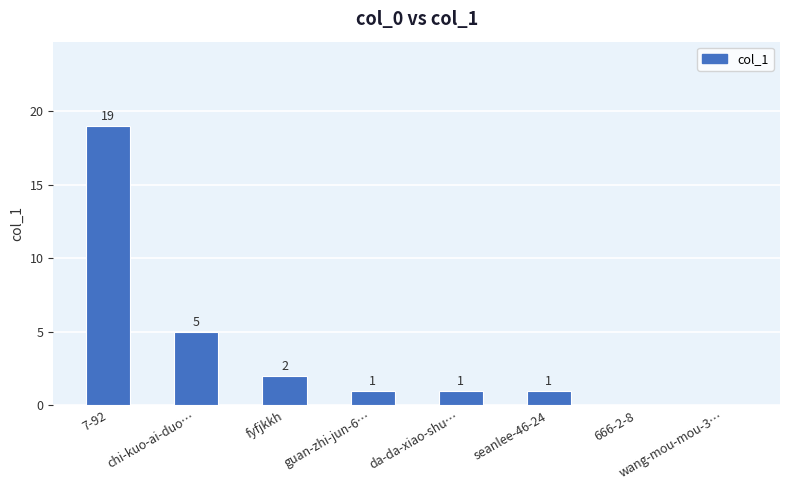

What is the sum of all values?

29